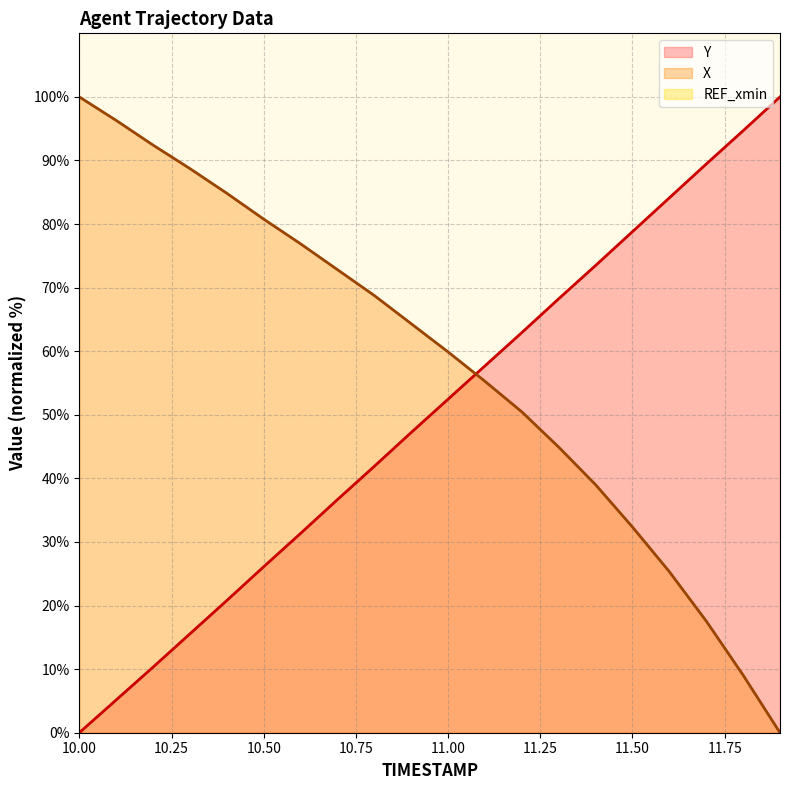

Does the chart display data point markers on the line(s)?

No